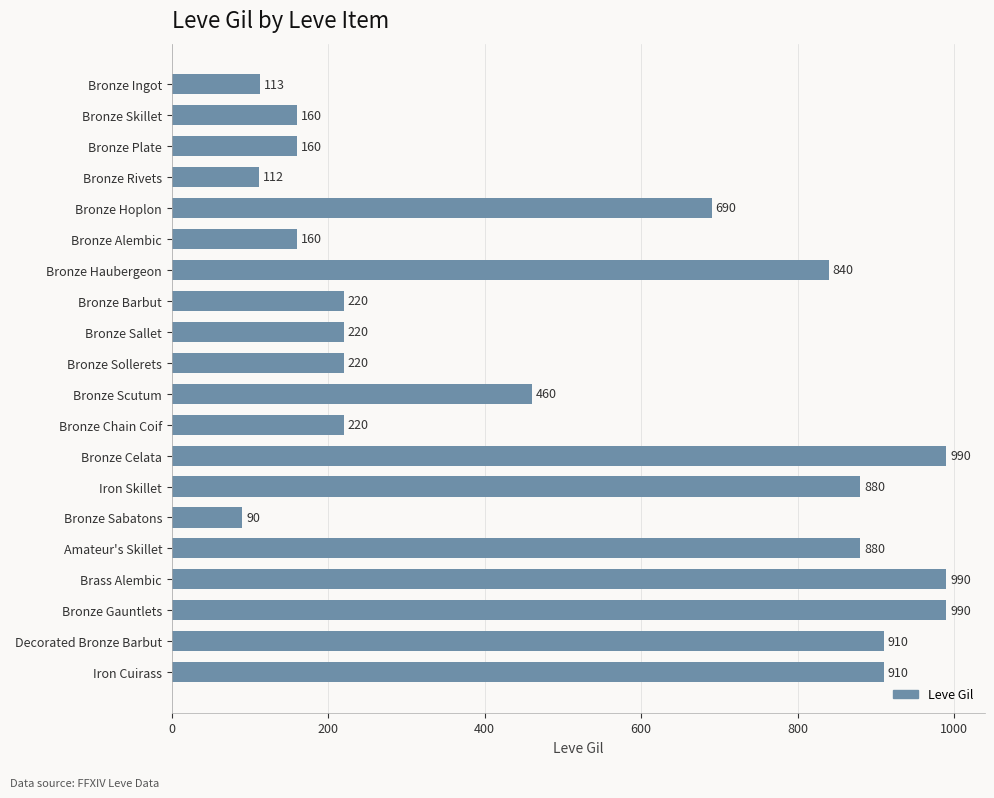

Reading bottom to top, what are all the values shown in this chart?

Iron Cuirass=910	Decorated Bronze Barbut=910	Bronze Gauntlets=990	Brass Alembic=990	Amateur's Skillet=880	Bronze Sabatons=90	Iron Skillet=880	Bronze Celata=990	Bronze Chain Coif=220	Bronze Scutum=460	Bronze Sollerets=220	Bronze Sallet=220	Bronze Barbut=220	Bronze Haubergeon=840	Bronze Alembic=160	Bronze Hoplon=690	Bronze Rivets=112	Bronze Plate=160	Bronze Skillet=160	Bronze Ingot=113